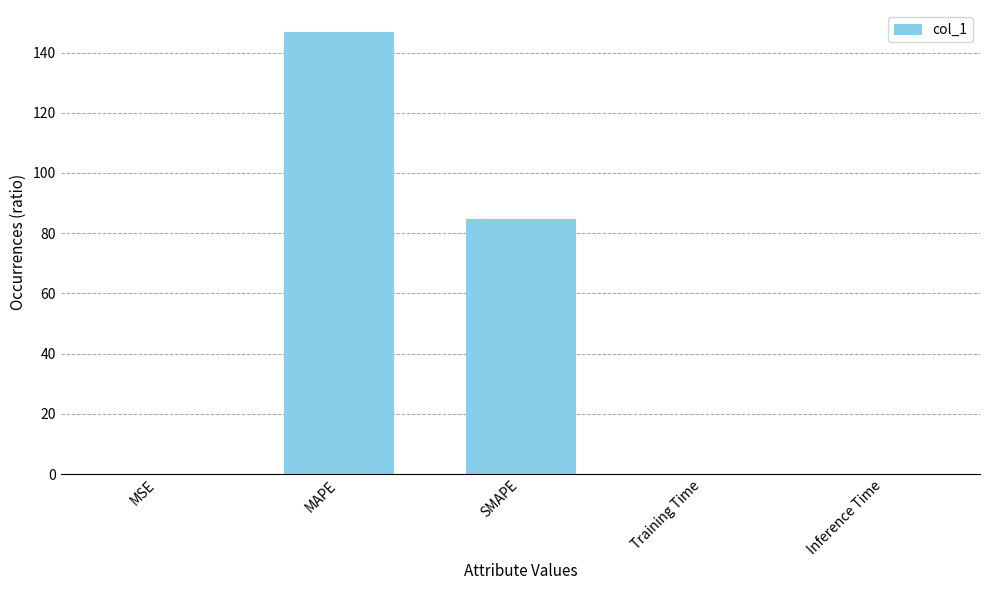

What is the maximum value shown in the chart?

146.8